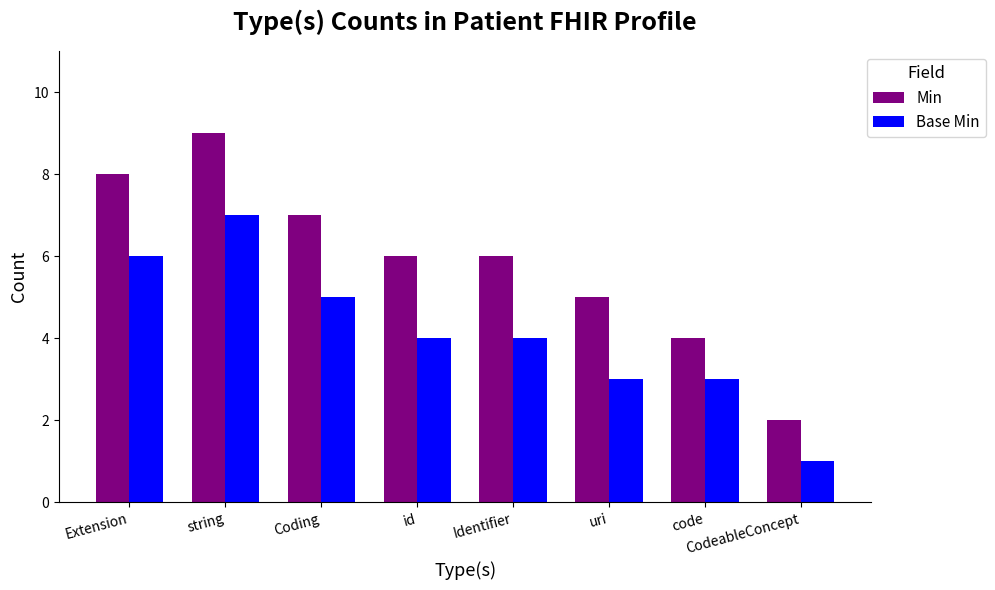

Which series has the largest total across all categories?

Min